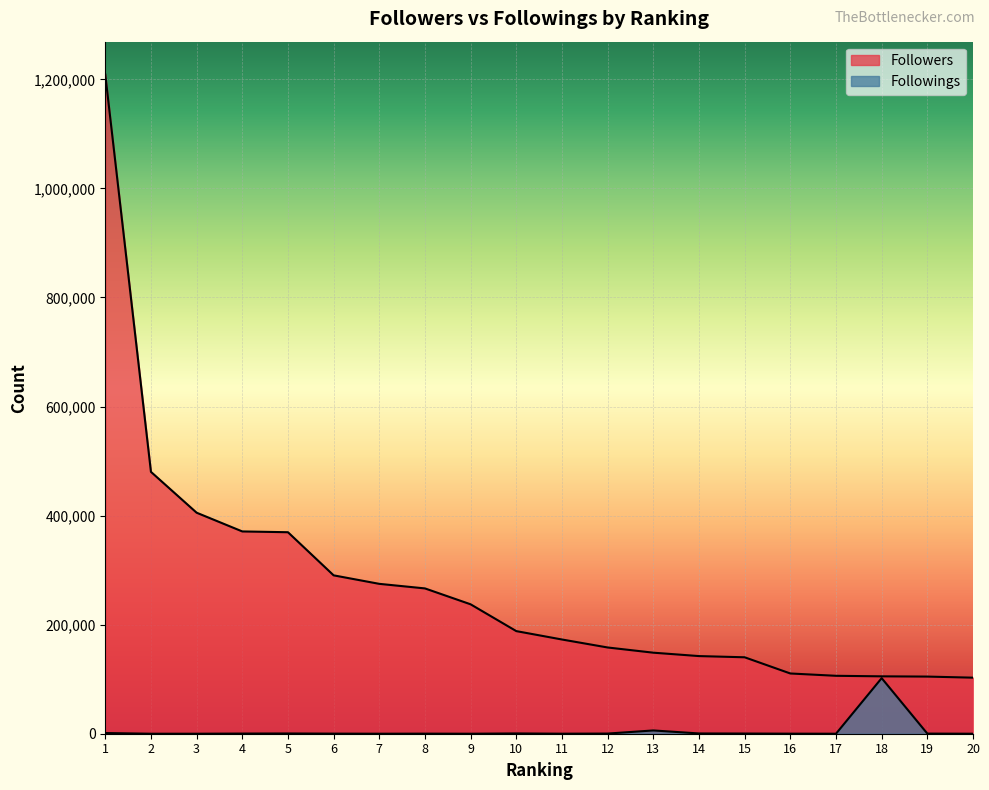

Which category has the lowest value in the Followings series?

2